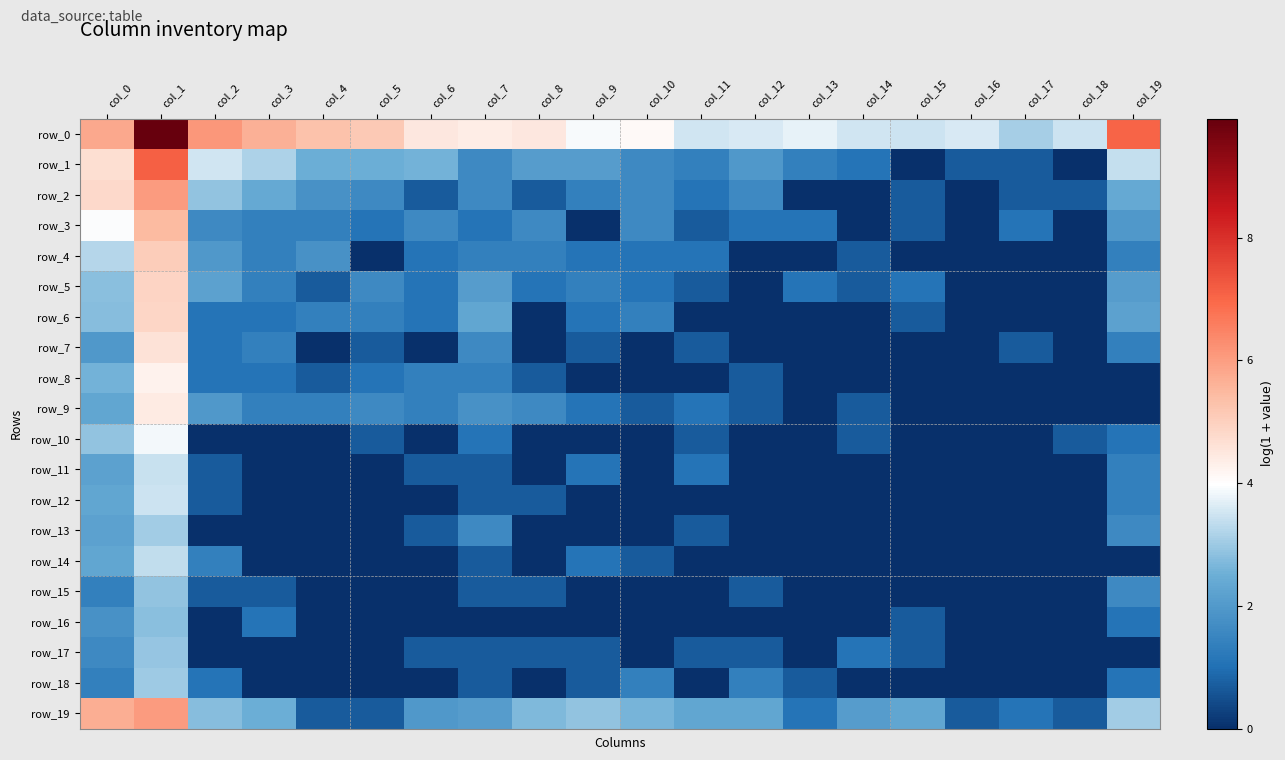

List the labels in order of row_10 value, smallest first.

col_2, col_3, col_4, col_6, col_8, col_9, col_10, col_12, col_13, col_15, col_16, col_17, col_5, col_11, col_14, col_18, col_7, col_19, col_0, col_1